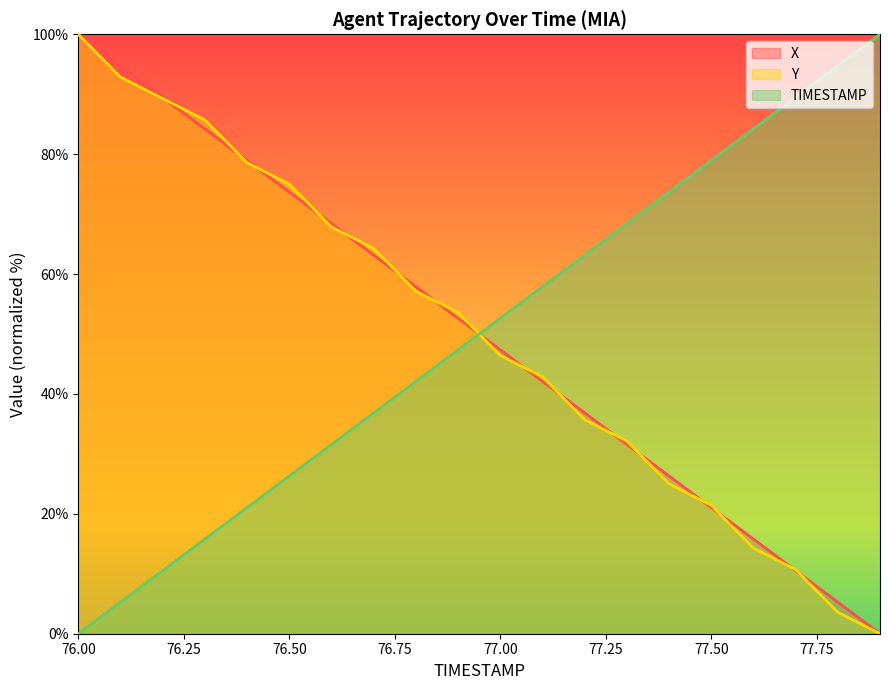

What is the total value across all series at 76.8?

157.1